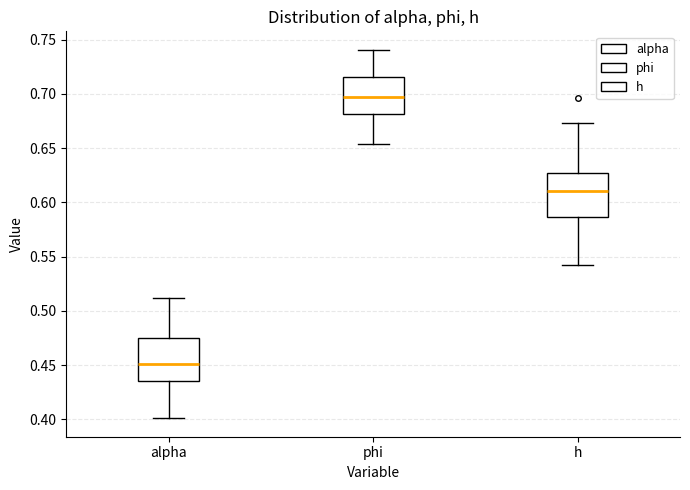

Which box's median line is the highest?

phi